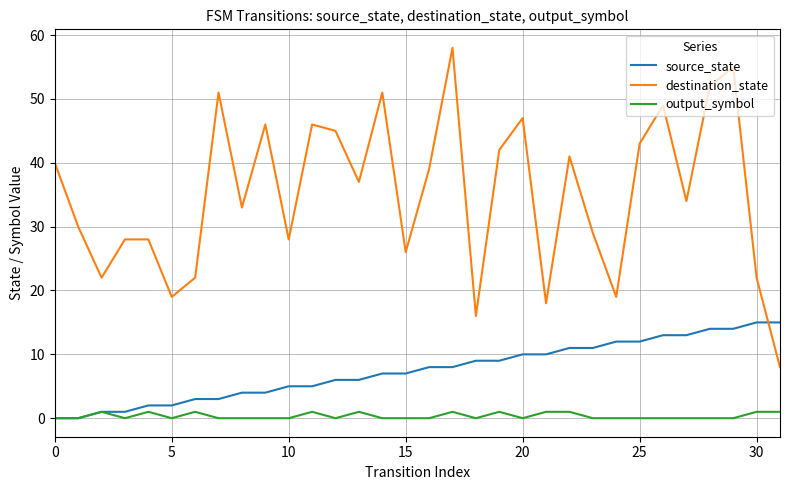

Which series has the largest total across all categories?

destination_state